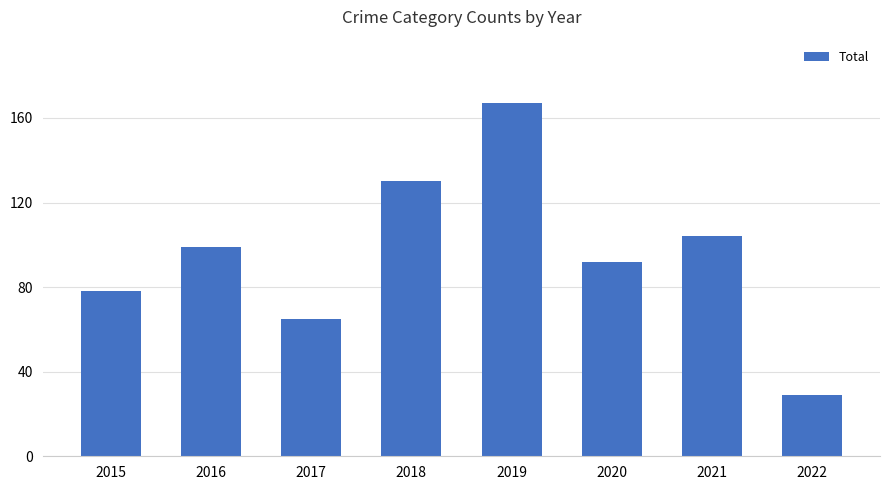

What is the sum of the values at 2021 and 2016?

203